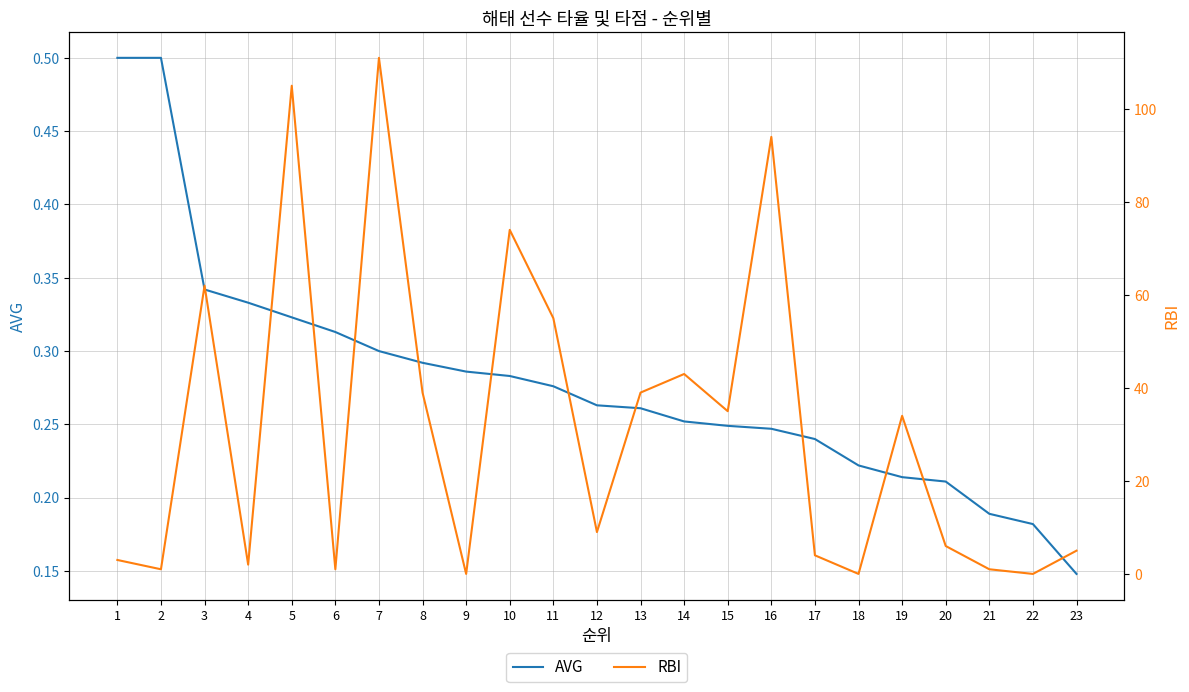

What is the difference between the maximum and minimum values in the AVG series?

0.4